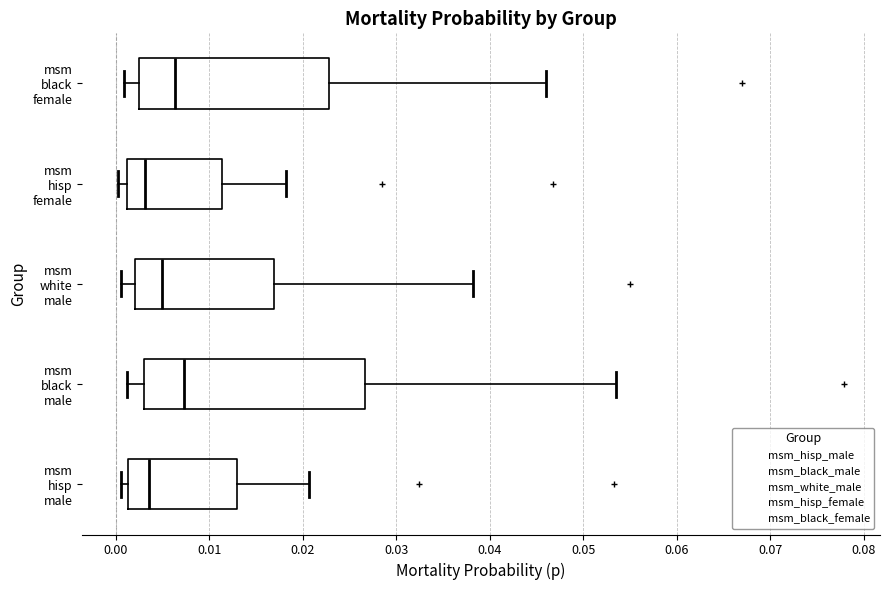

Reading bottom to top, transcribe this box plot: for each box, give where its median line is, the range the box spans, and where its two whiskers end, as read against the x-axis. The values are not printed on the chart, so give them approximately, as read against the axis.

msm hisp male: median 0.004, box 0.001 to 0.013, whiskers 0.001 (just left of the box's left edge) to 0.021
msm black male: median 0.007, box 0.003 to 0.027, whiskers 0.001 to 0.054
msm white male: median 0.005, box 0.002 to 0.017, whiskers 0.001 to 0.038
msm hisp female: median 0.003, box 0.001 to 0.011, whiskers 0.000 to 0.018
msm black female: median 0.006, box 0.003 to 0.023, whiskers 0.001 to 0.046